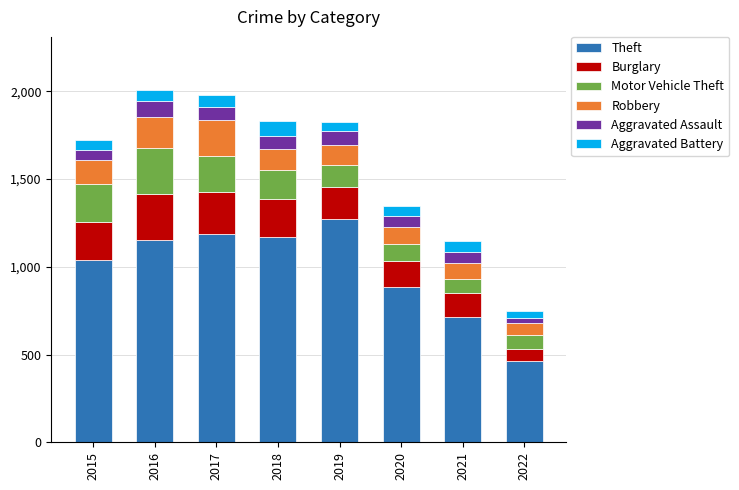

The value of Theft at 2022 is 464. True or false?

True